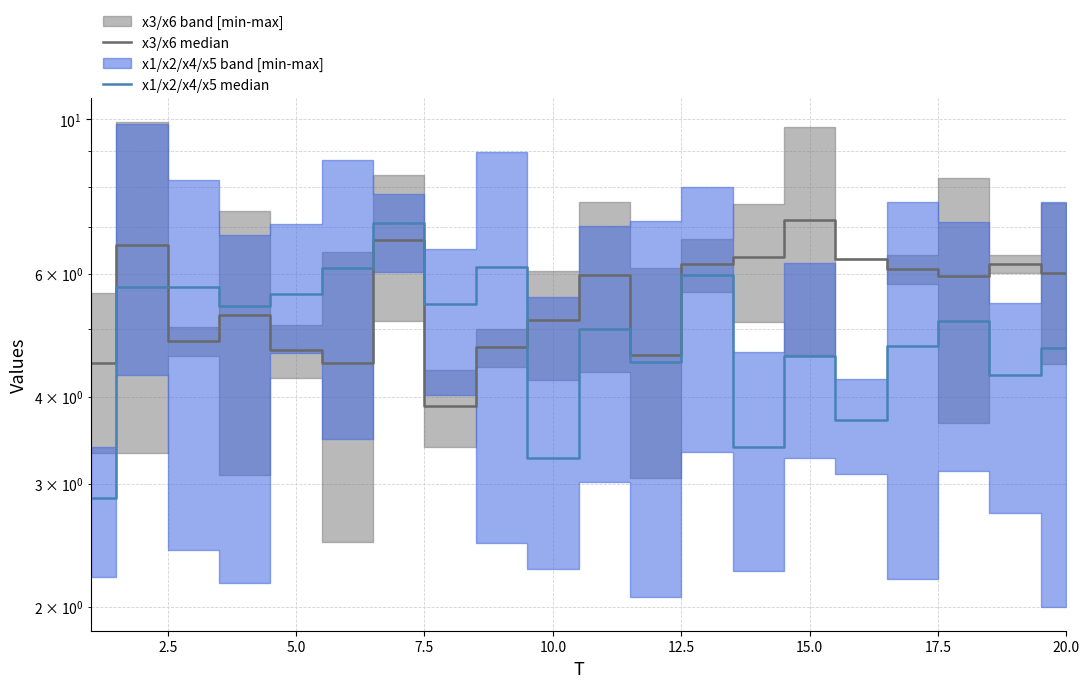

At how many categories does at least one series exceed 5?

18